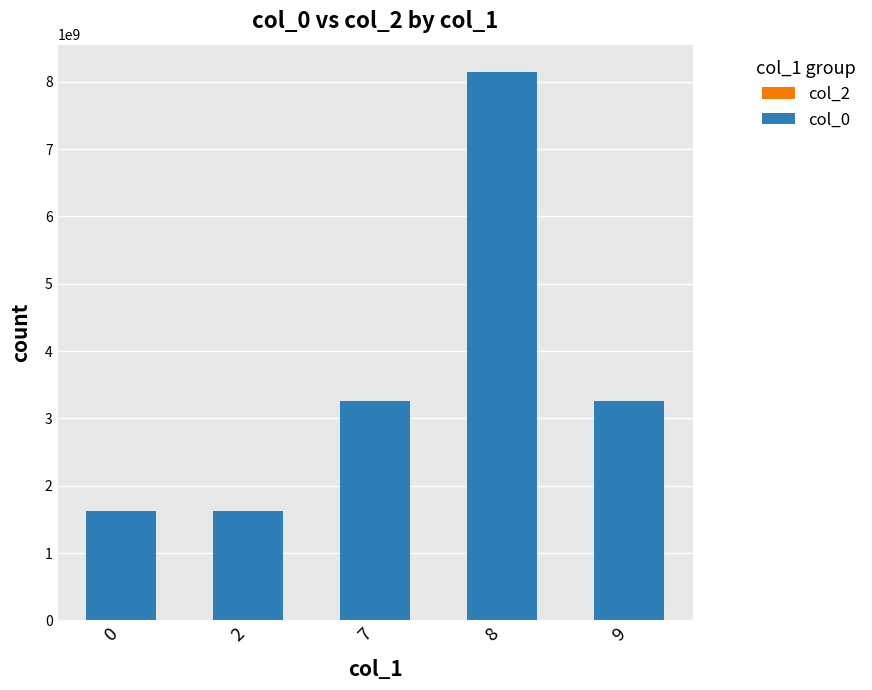

Are the bars grouped side by side (vs. stacked)?

No